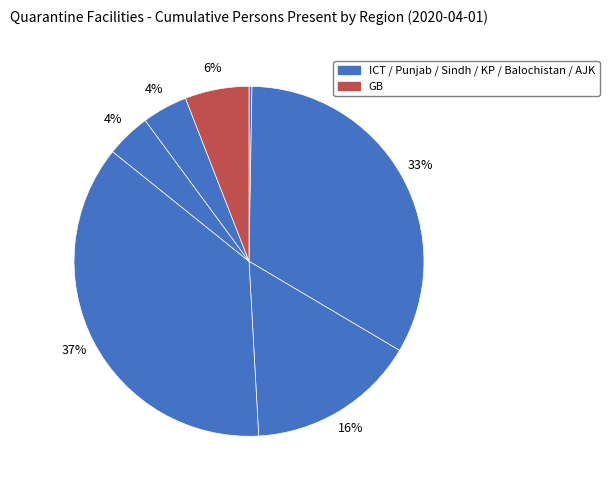

To the nearest percent, what is the average slice percentage?

14%